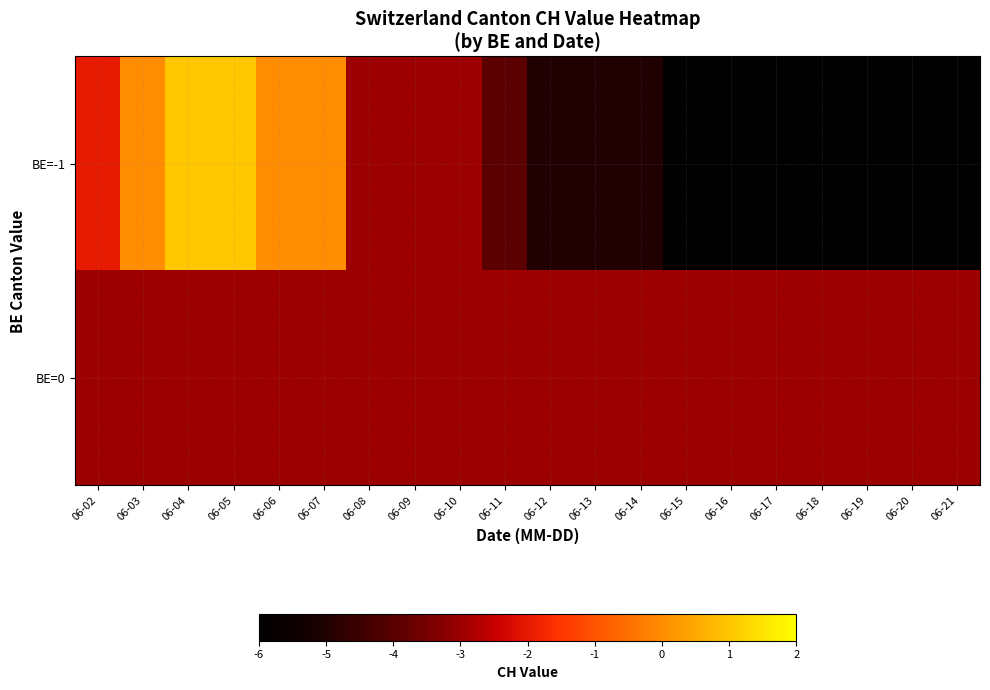

Reading right to left, what are all the values shown in this chart?

BE=-1: 06-21=-6	06-20=-6	06-19=-6	06-18=-6	06-17=-6	06-16=-6	06-15=-6	06-14=-5	06-13=-5	06-12=-5	06-11=-4	06-10=-3	06-09=-3	06-08=-3	06-07=0	06-06=0	06-05=1	06-04=1	06-03=0	06-02=-2
BE=0: 06-21=-3	06-20=-3	06-19=-3	06-18=-3	06-17=-3	06-16=-3	06-15=-3	06-14=-3	06-13=-3	06-12=-3	06-11=-3	06-10=-3	06-09=-3	06-08=-3	06-07=-3	06-06=-3	06-05=-3	06-04=-3	06-03=-3	06-02=-3